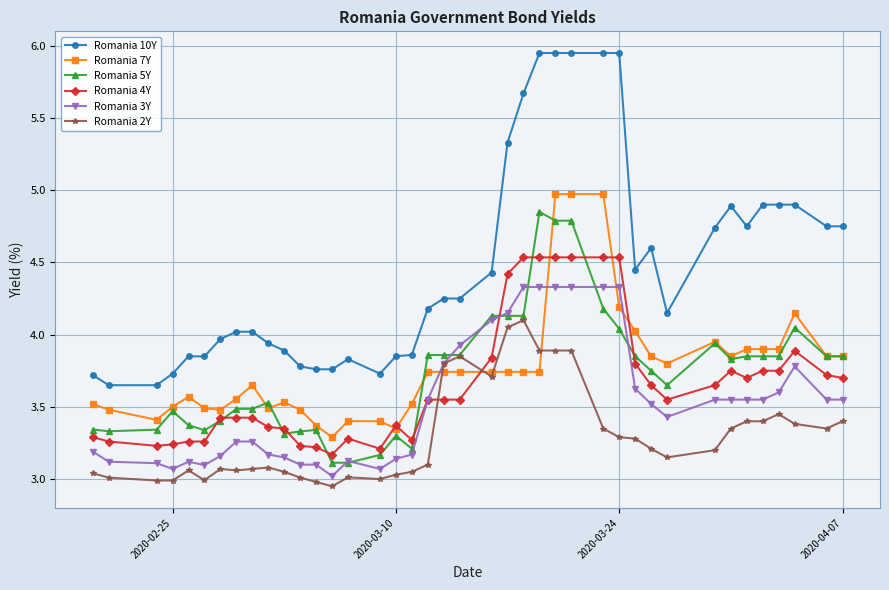

Which series has the largest range (max minus min)?

Romania 10Y